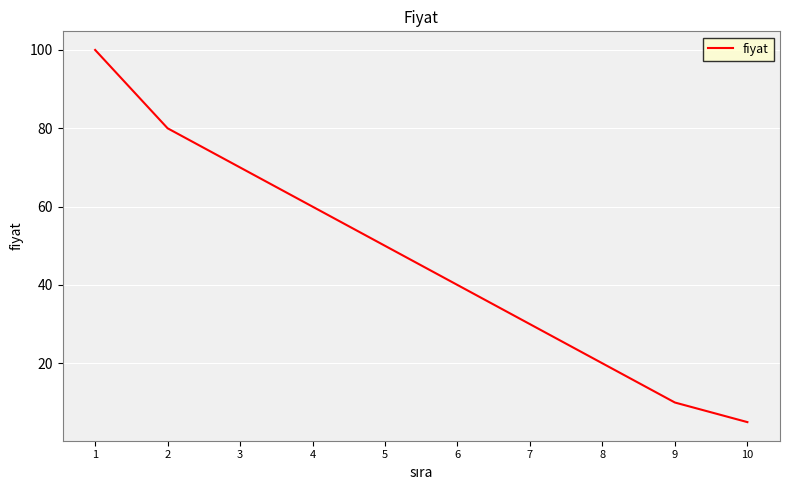

What value does the data have at 8?

20